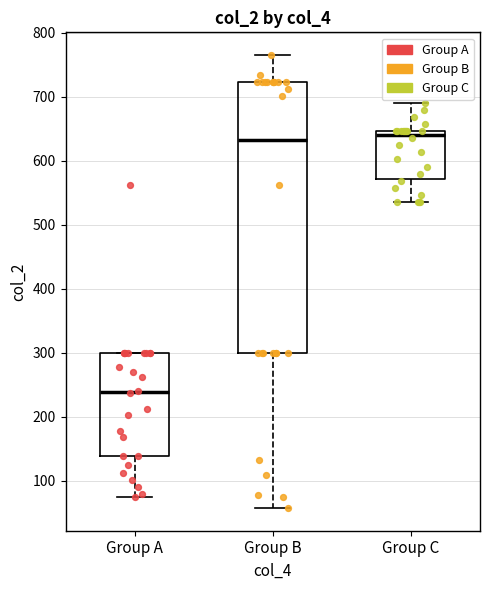

Which box's median line is the lowest?

Group A